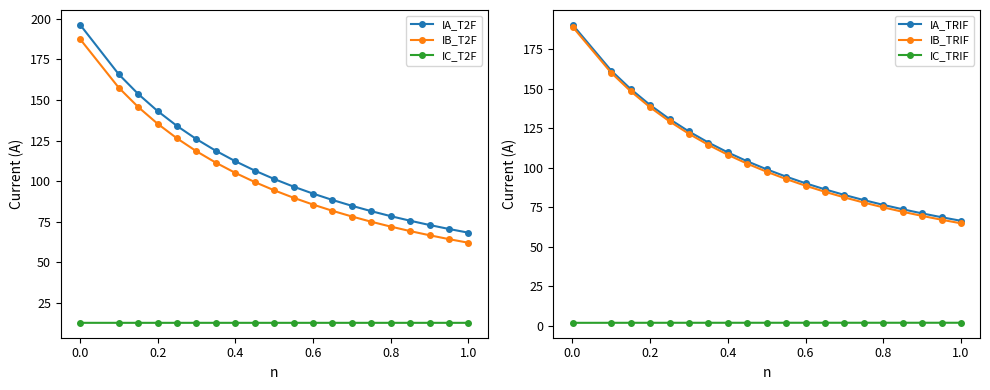

Does the chart have visible grid lines?

No